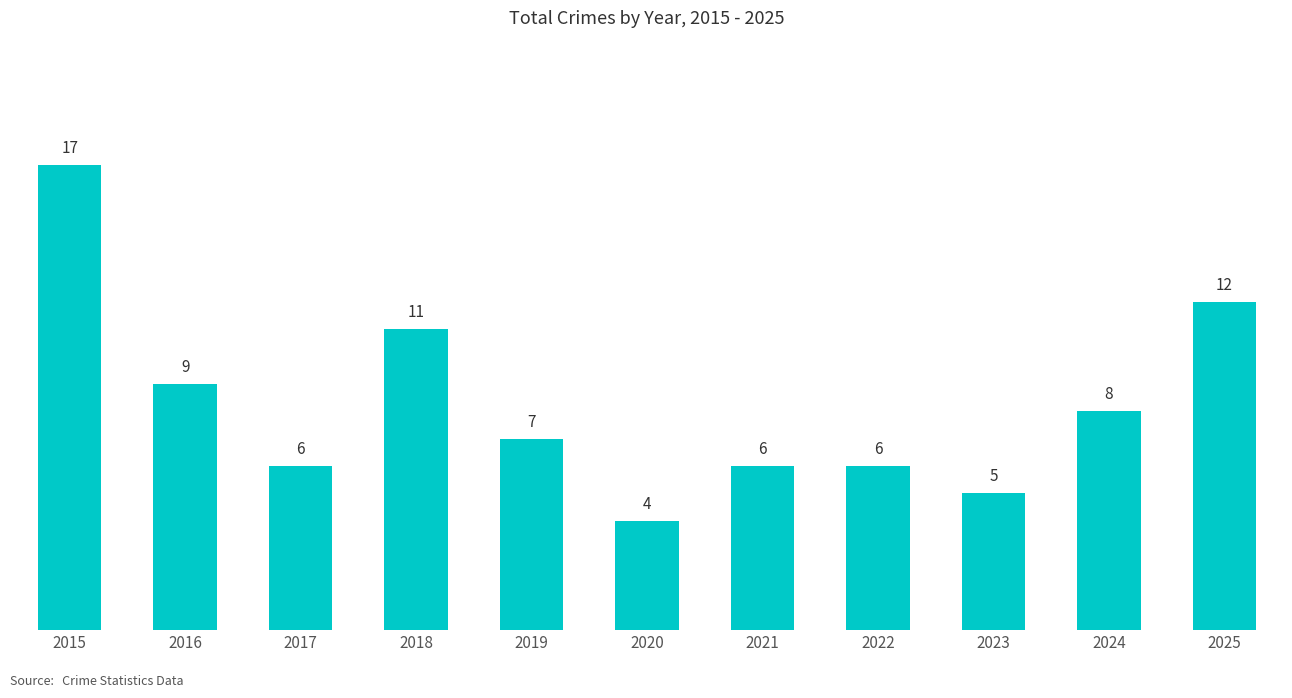

Is it true that the value at 2021 is 8?

False